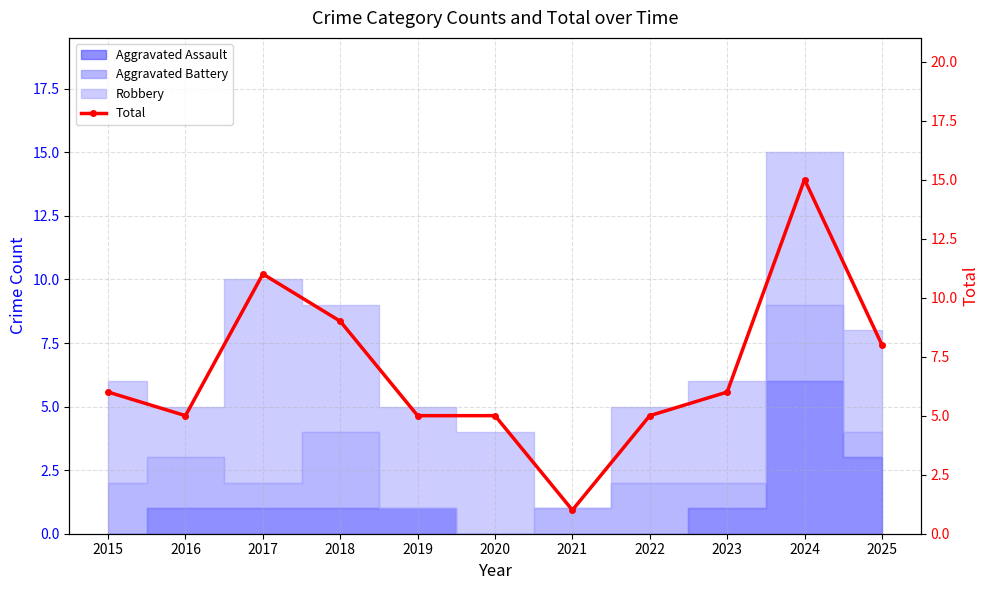

Is it true that the value at 2017 is 11?

True